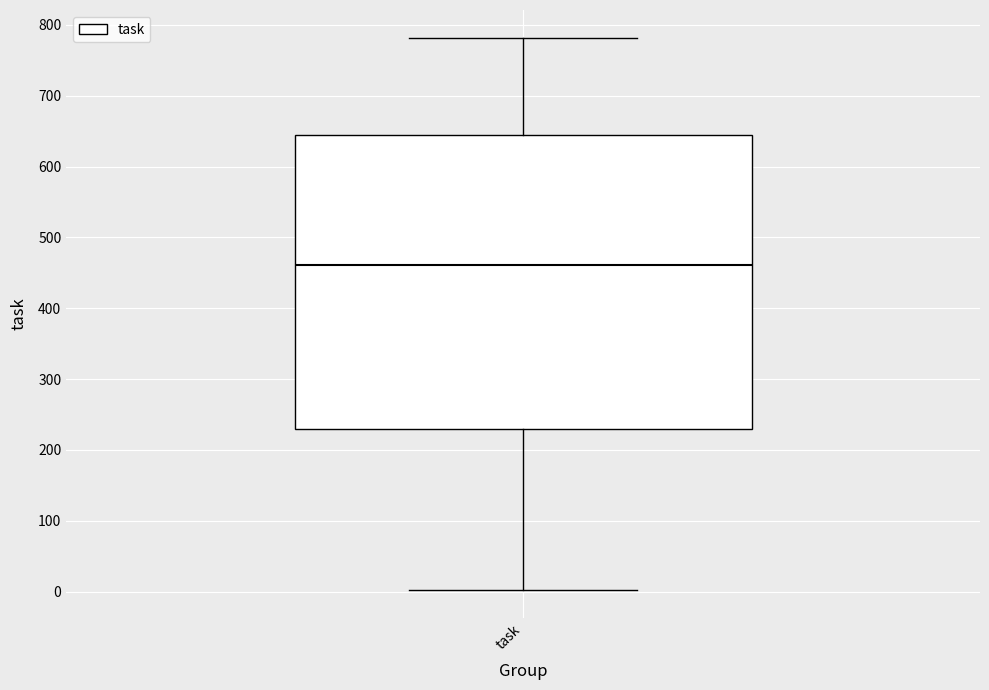

Read this box plot against the y-axis: the position of the median line, the range covered by the box, and the ends of both whiskers. The values are not printed on the chart, so give them approximately, as read against the axis.

median 460, box 230 to 650, whiskers 0 to 780